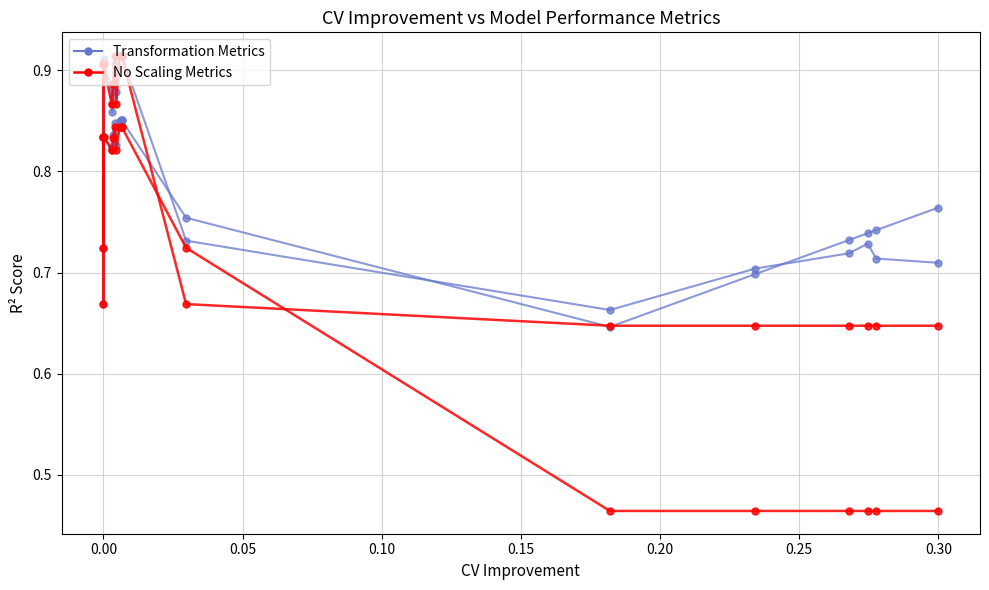

How many No Scaling Metrics (CV & Test R2) values are between 0 and 1?

20